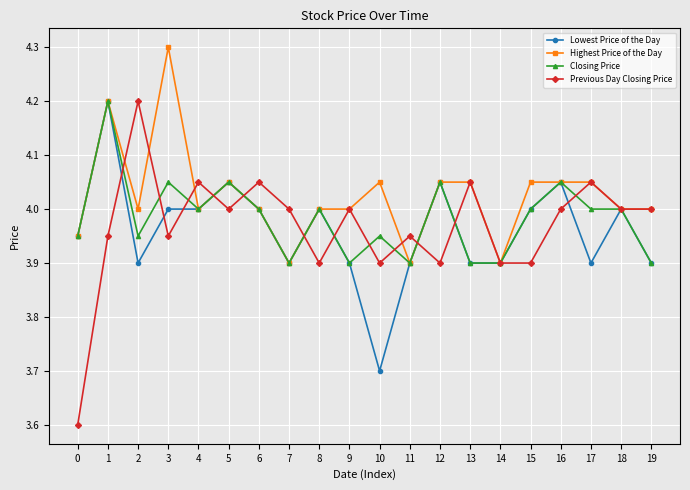

How many distinct data groups are displayed?

4